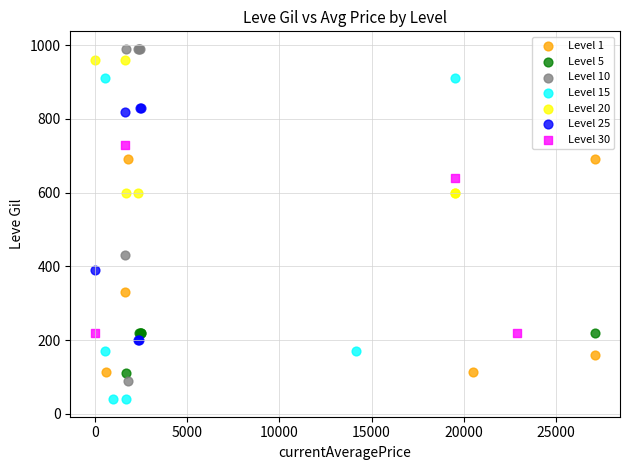

Which series contains the lowest Y value?

Level 15